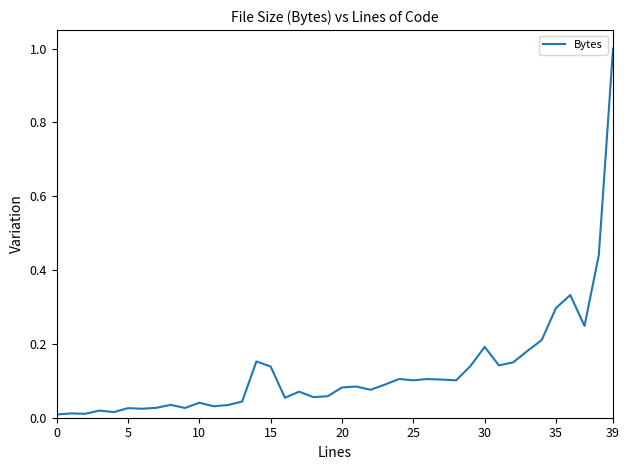

What is the greatest value displayed?

1.0